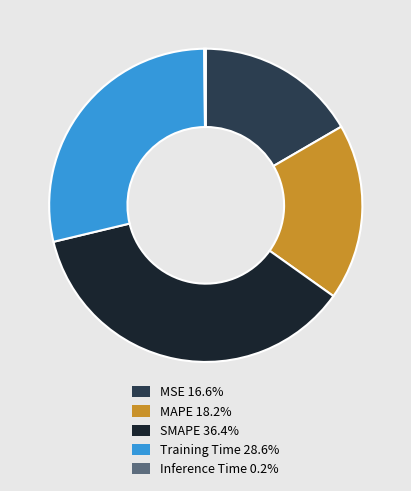

What is the largest slice in the pie chart?

SMAPE